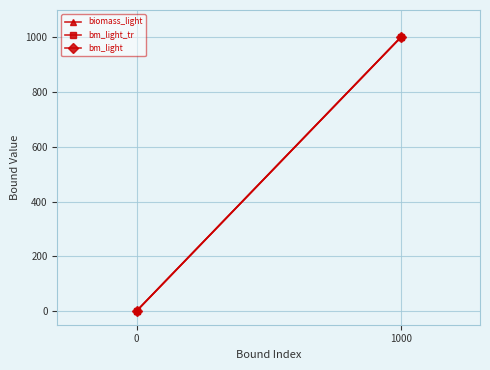

List the series in order of their peak value, lowest first.

biomass_light, bm_light_tr, bm_light